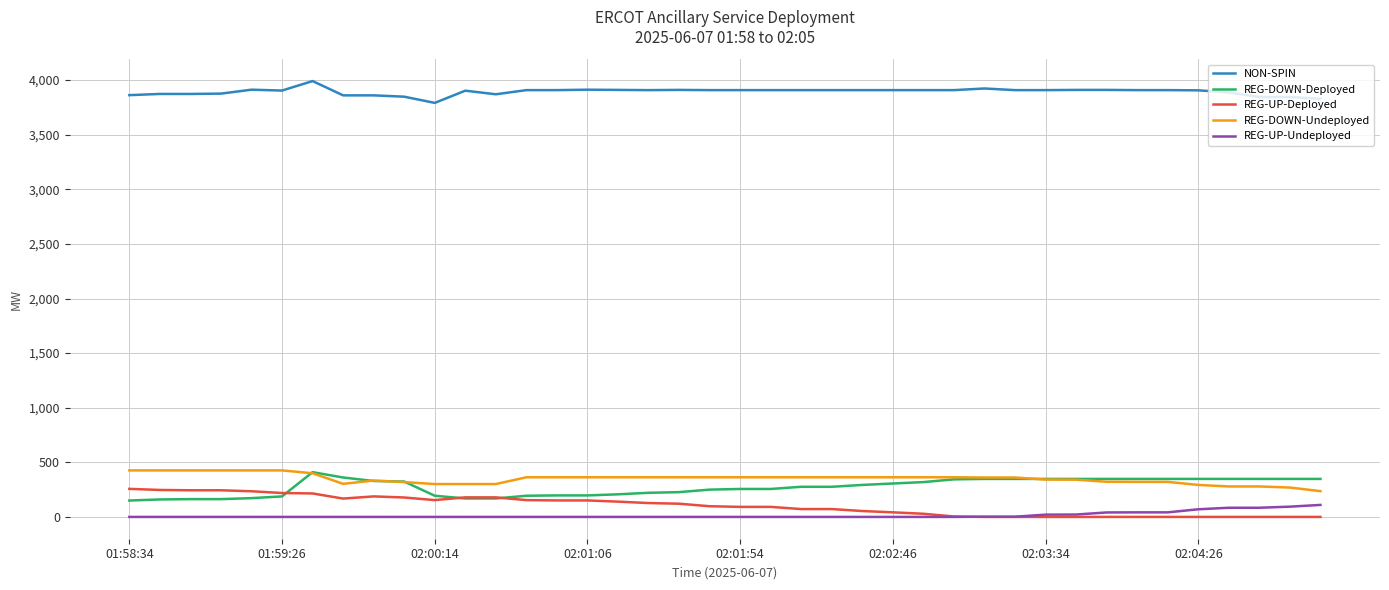

Which series has the largest total across all categories?

NON-SPIN